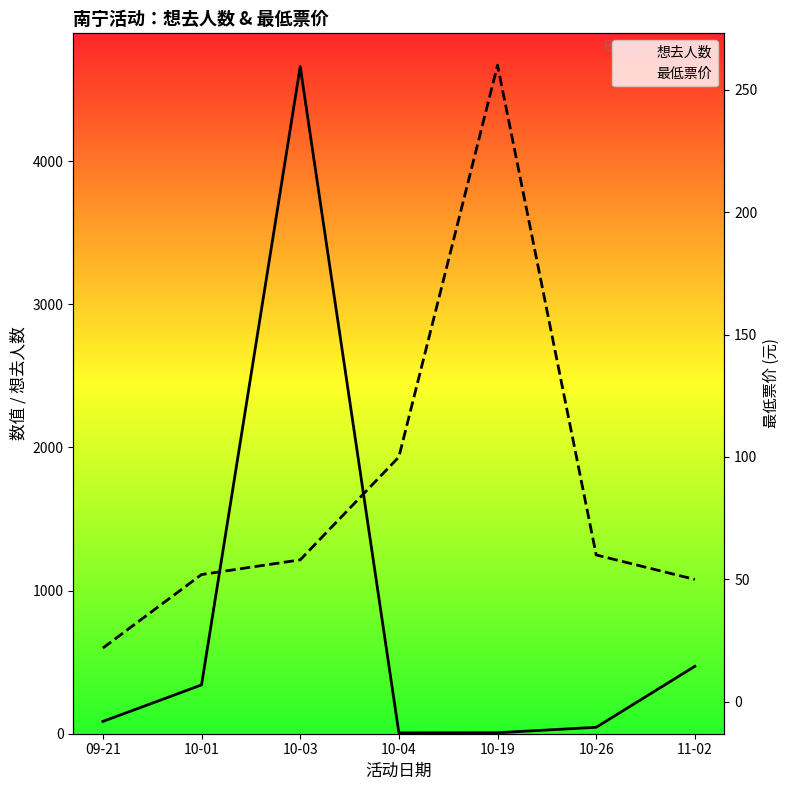

Rank the series by their average value, from lowest to highest.

最低票价, 想去人数